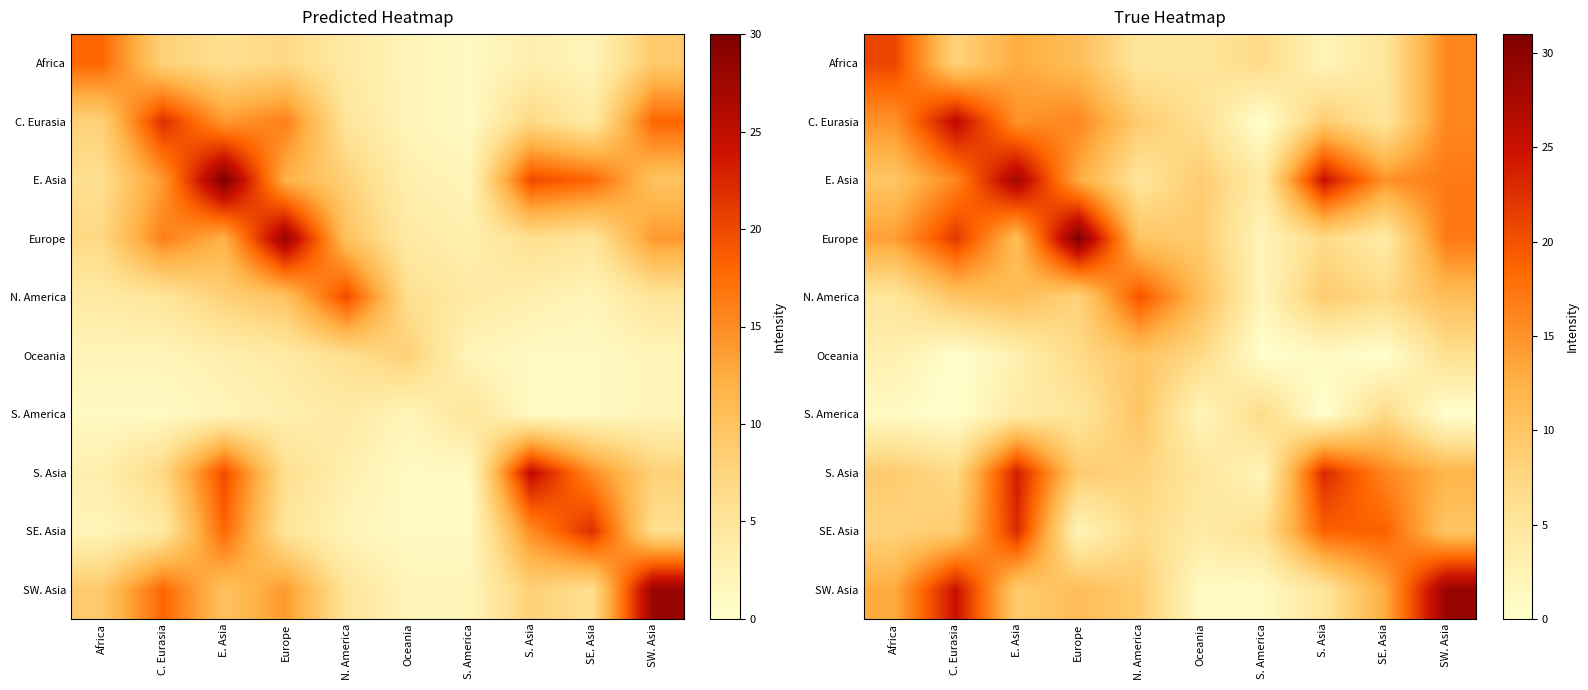

What is the spread (max minus min) of values at Africa?

20